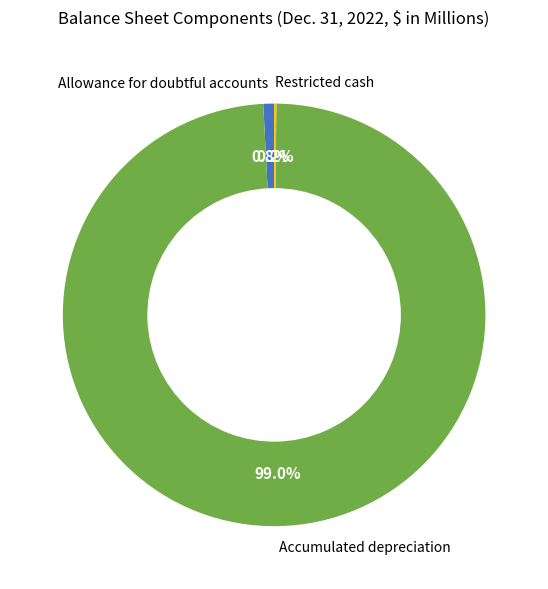

To the nearest percent, what is the combined percentage of Accumulated depreciation and Allowance for doubtful accounts?

100%